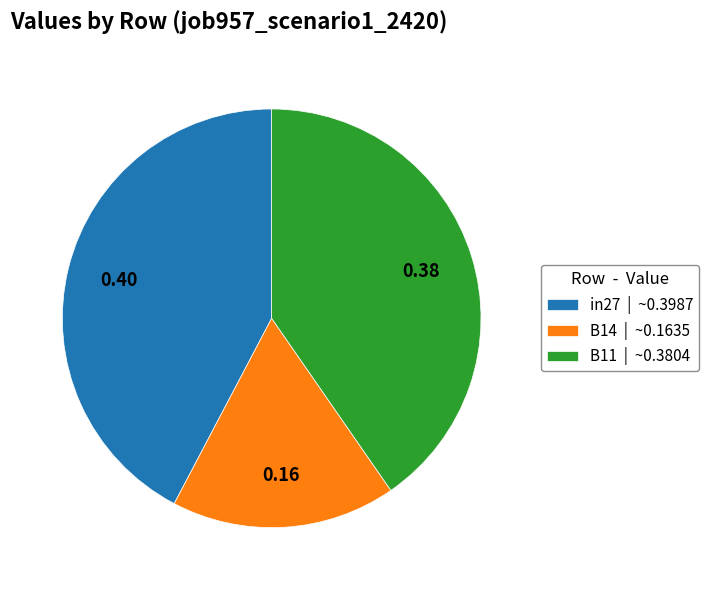

Is there any slice that represents more than half of the pie?

No